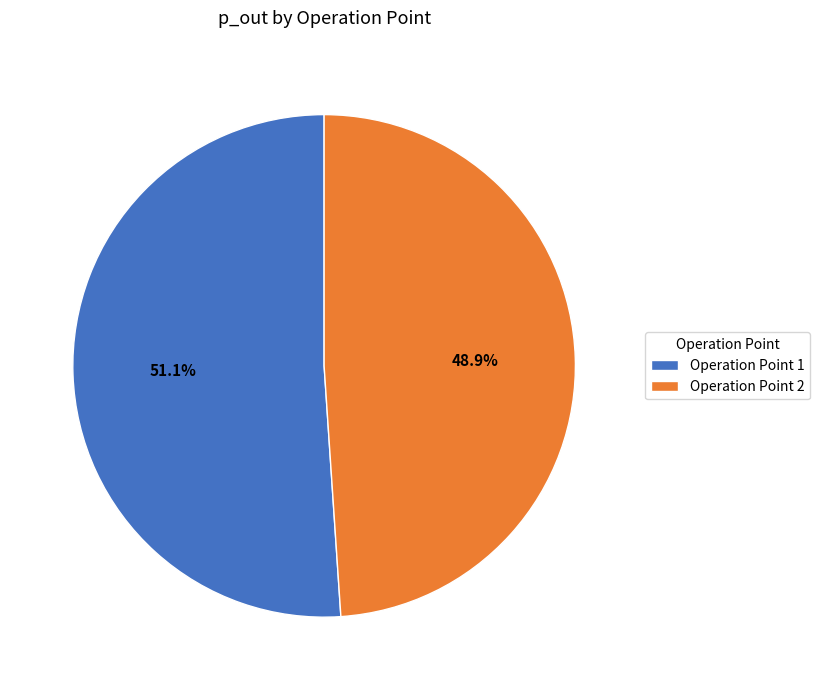

Approximately how many times larger is the value at Operation Point 2 compared to Operation Point 1?

1.0